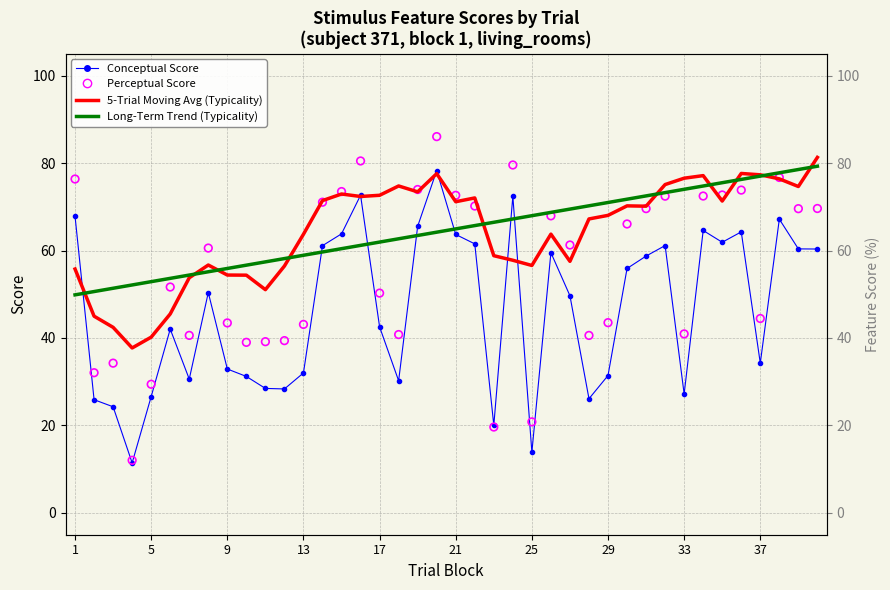

Which series contains the lowest Y value?

Conceptual Score